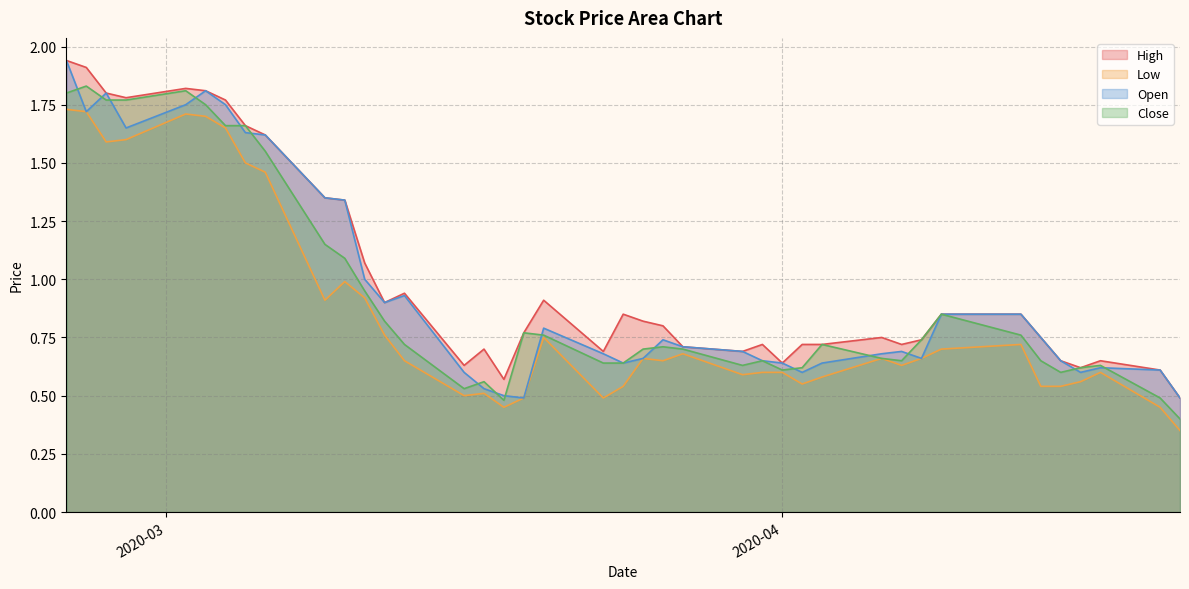

True or false: Close and Low cross at least once.

False